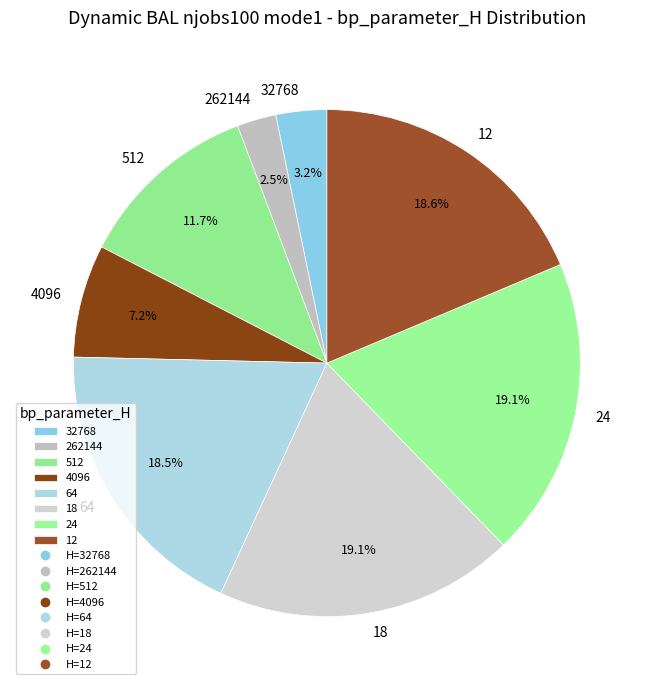

To the nearest percent, what is the difference between the largest and smallest slice percentages?

17%